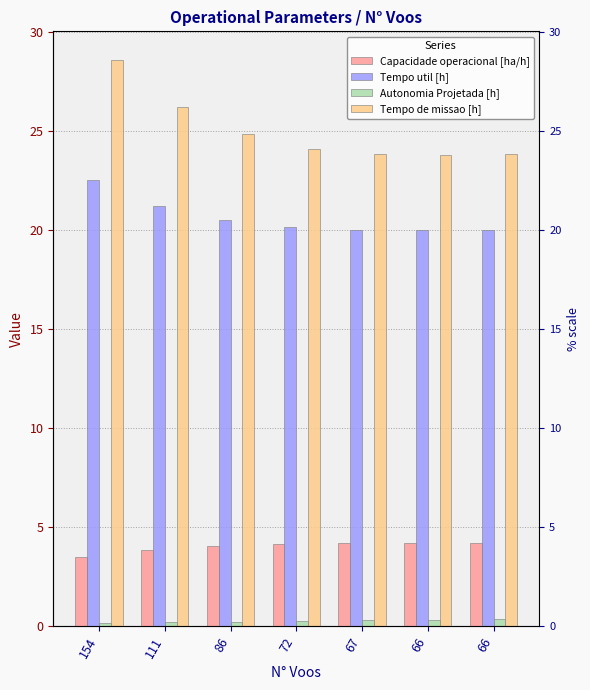

Read the Capacidade operacional [ha/h] value at 111.

3.8